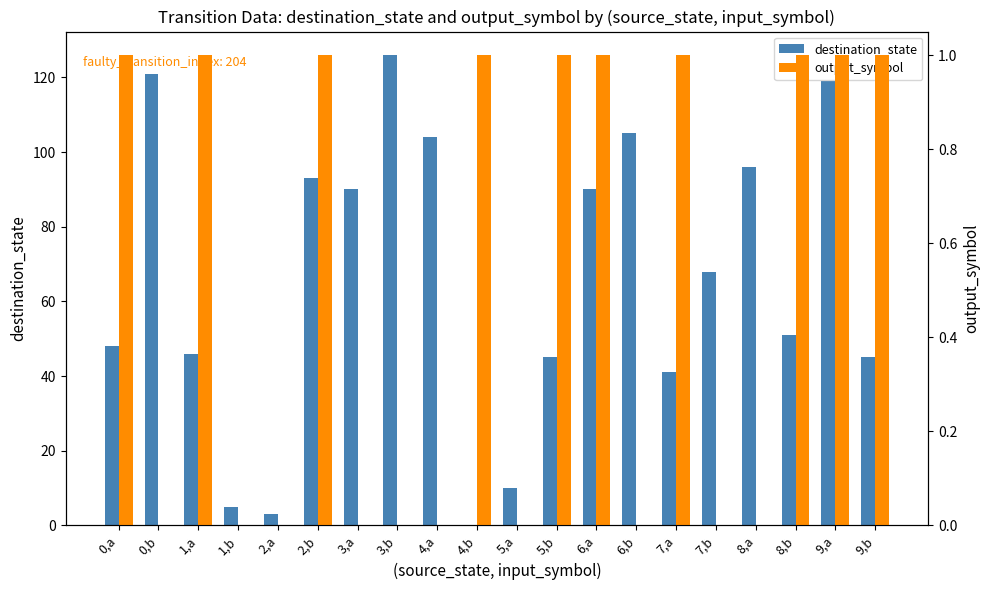

Are the bars horizontal?

No